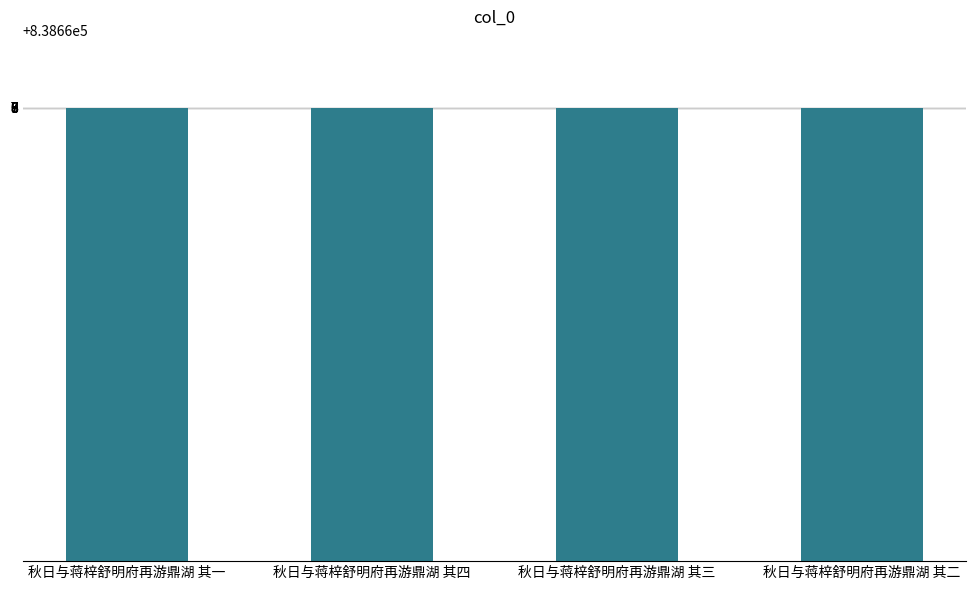

What is the change in value from 秋日与蒋梓舒明府再游鼎湖 其四 to 秋日与蒋梓舒明府再游鼎湖 其三?

-1